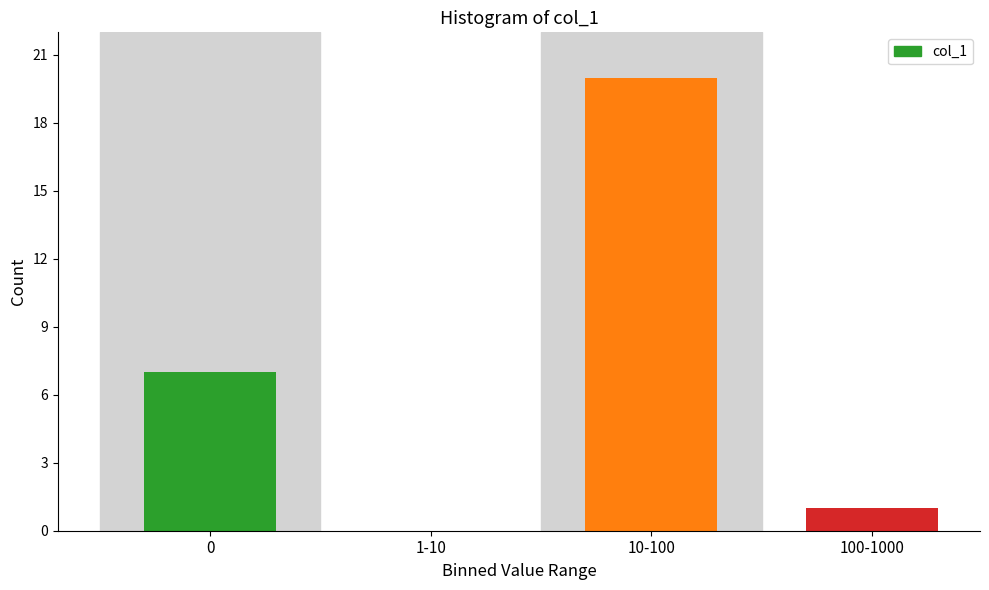

True or false: the data shows 1 at 100-1000.

True